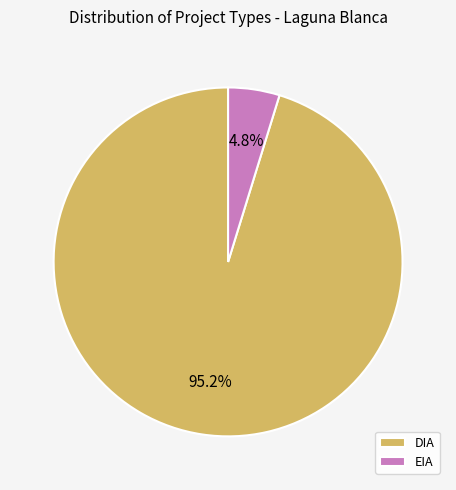

Which category accounts for the majority?

DIA